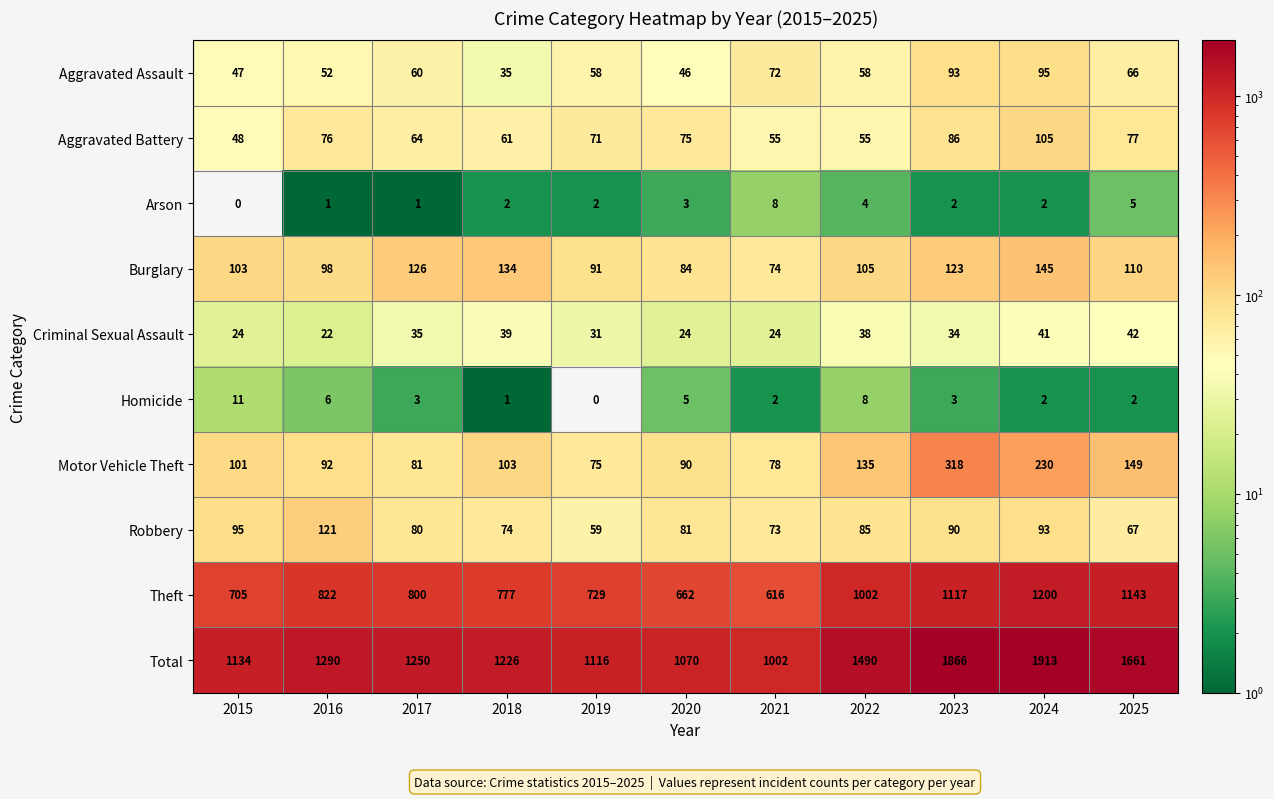

Between 2017 and 2023, which series saw the biggest shift?

Total